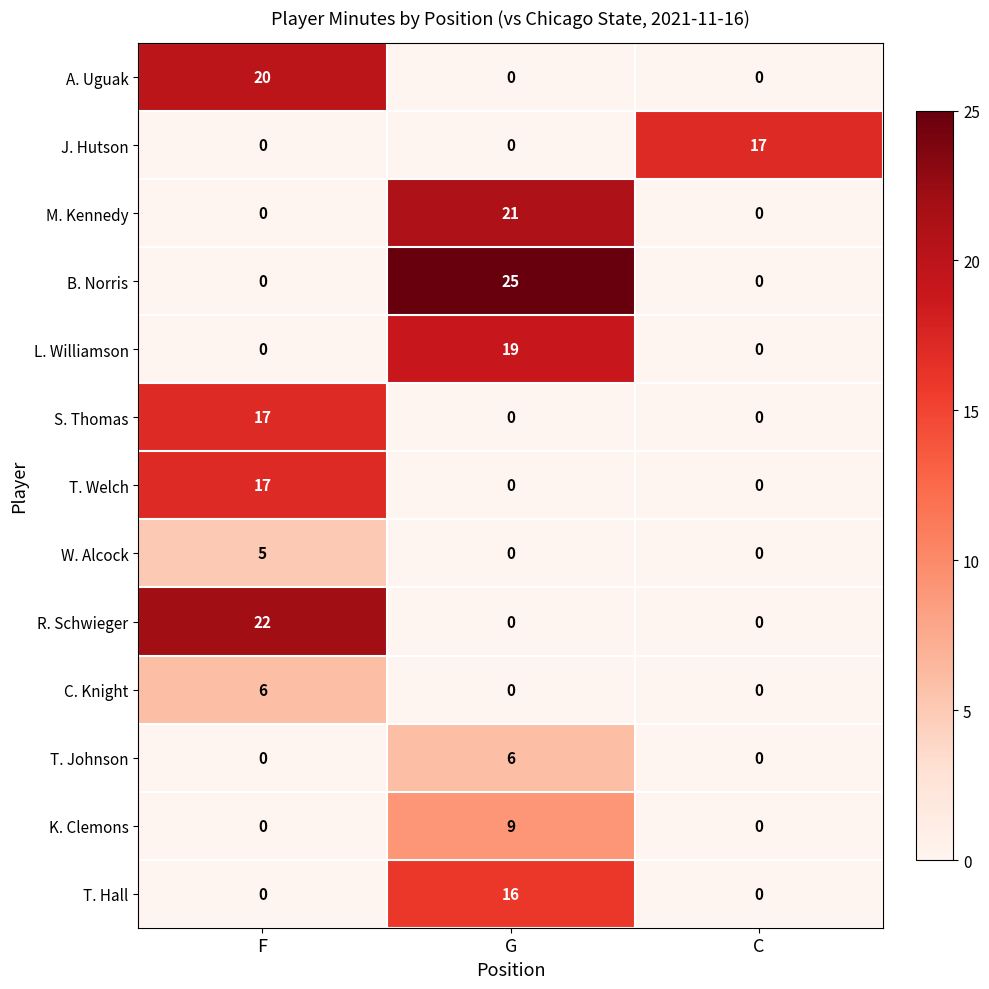

Which series changed the most between F and C?

R. Schwieger